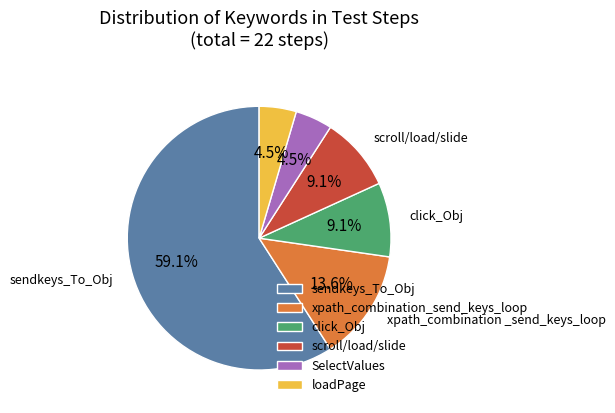

What percentage is NOT represented by xpath_combination_send_keys_loop?

86.4%